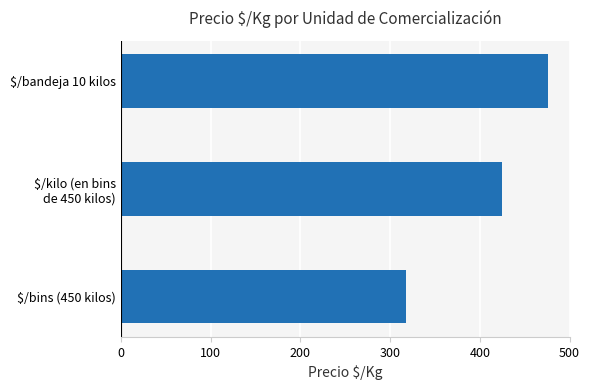

What is the smallest value displayed?

317.7